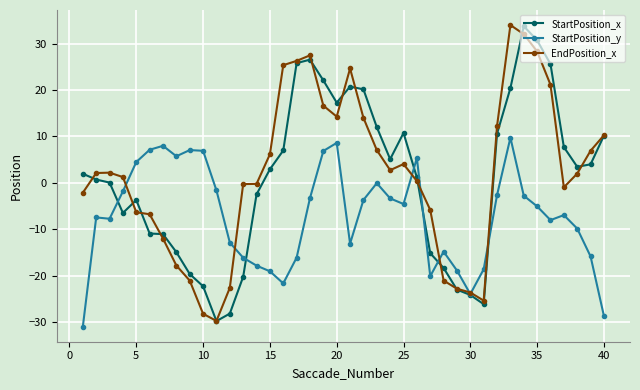

What is the maximum value shown in the chart?

34.0